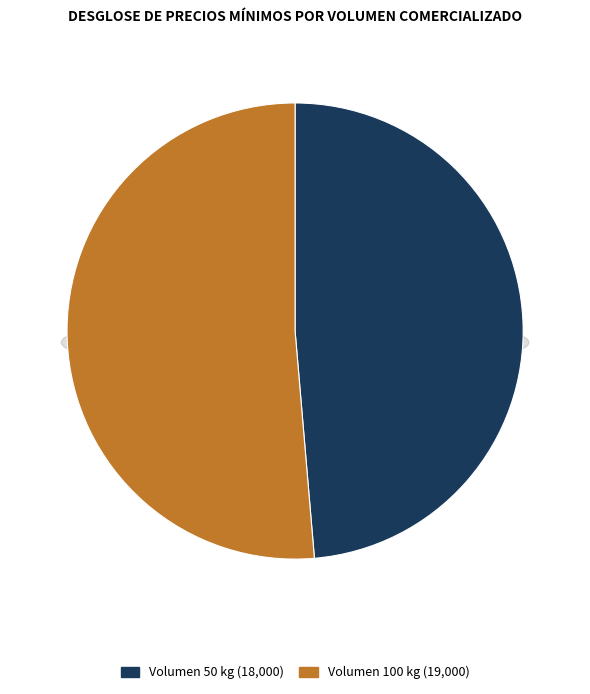

Do 50 kg - 18000 and 100 kg - 19000 together represent more than half of the pie?

Yes